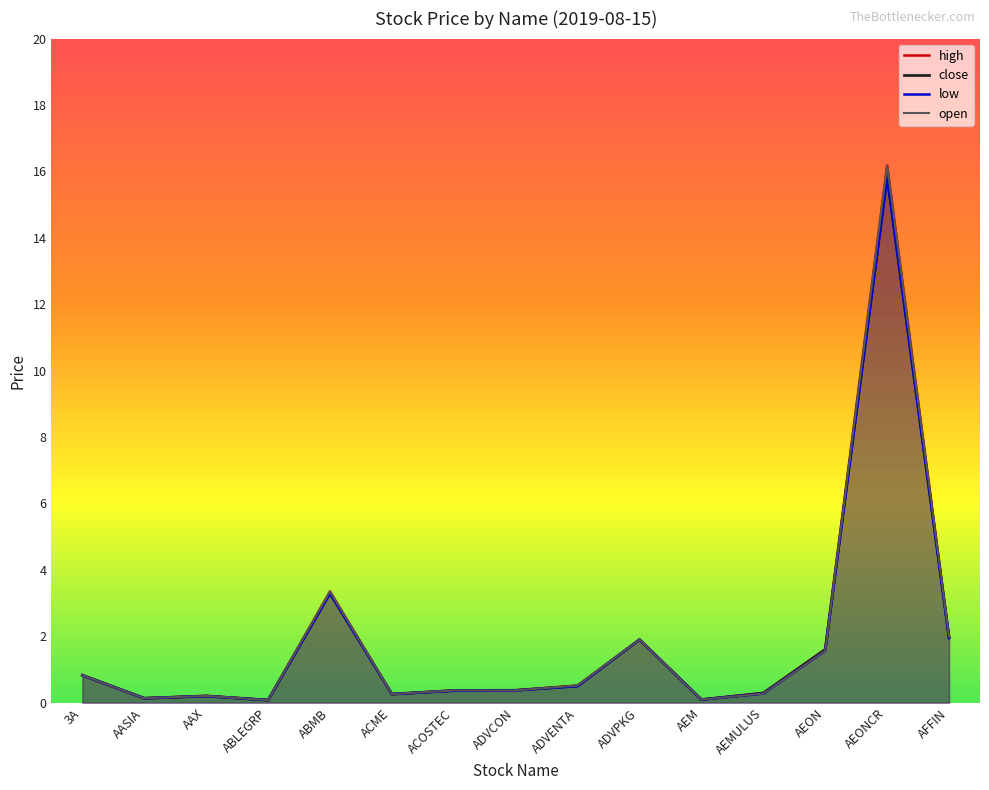

Where is the first local maximum for high?

AAX